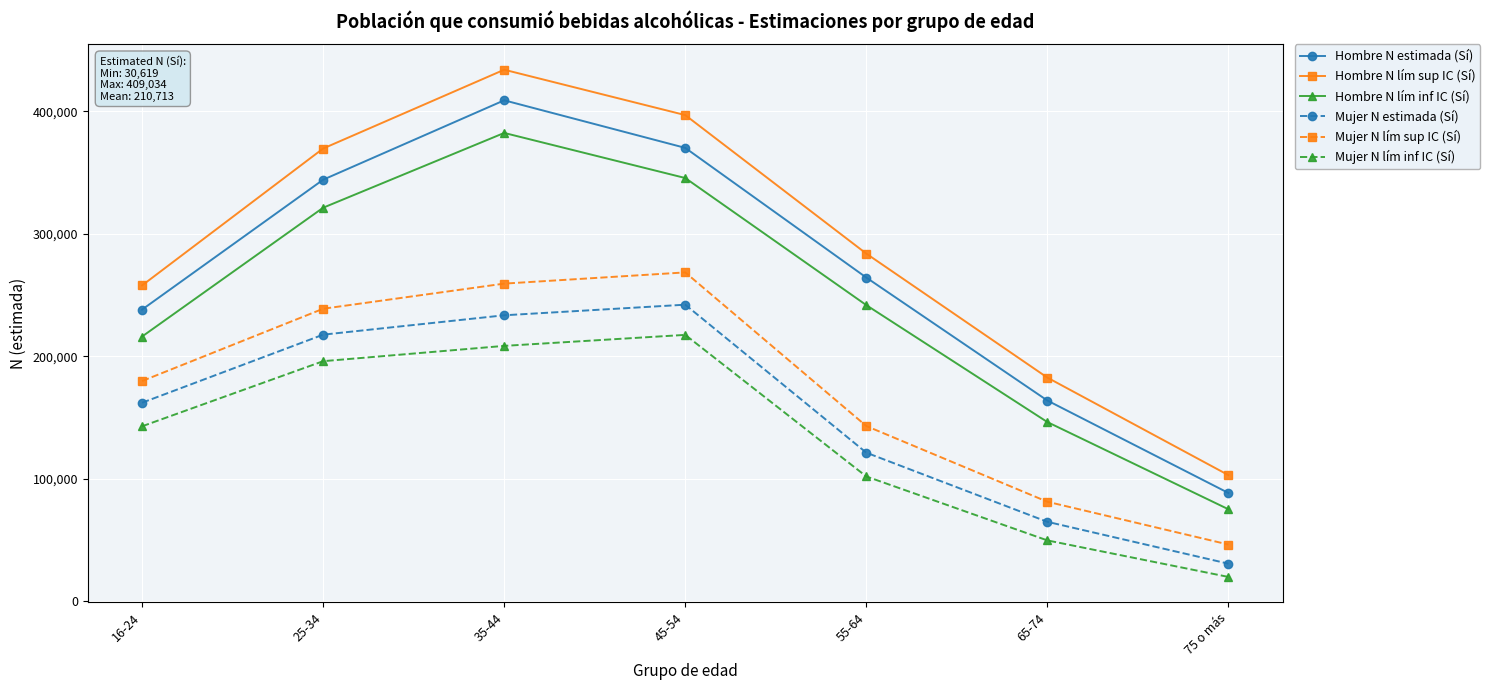

What is the difference between the maximum and second lowest values in the Hombre N lím sup IC (Sí) series?

251446